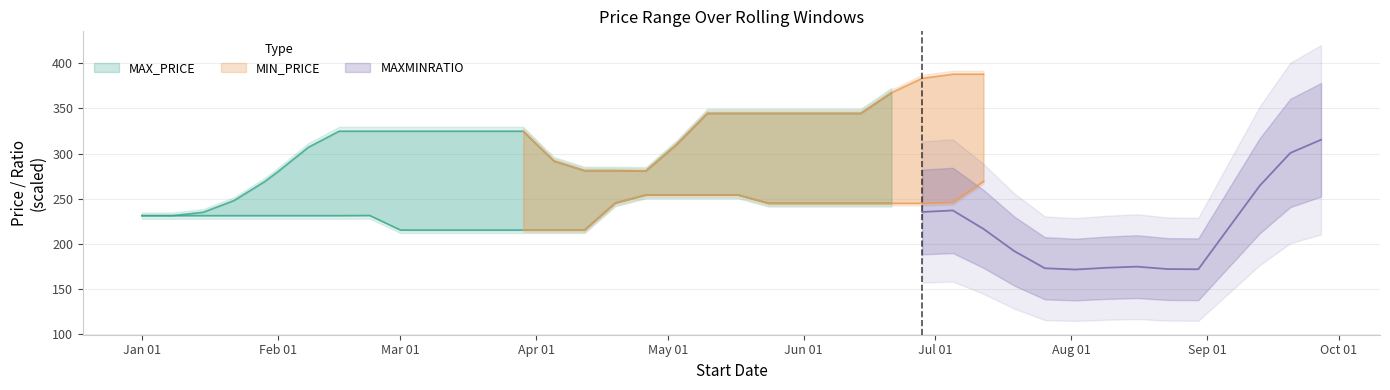

True or false: maxminratio has more than 0 interior local peaks.

True